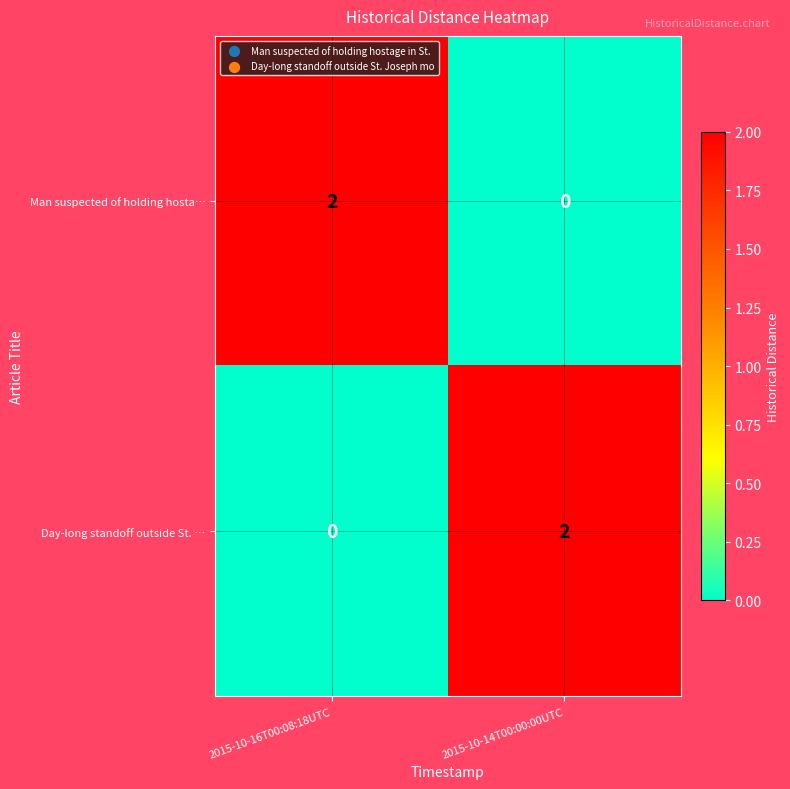

What is the greatest value displayed?

2